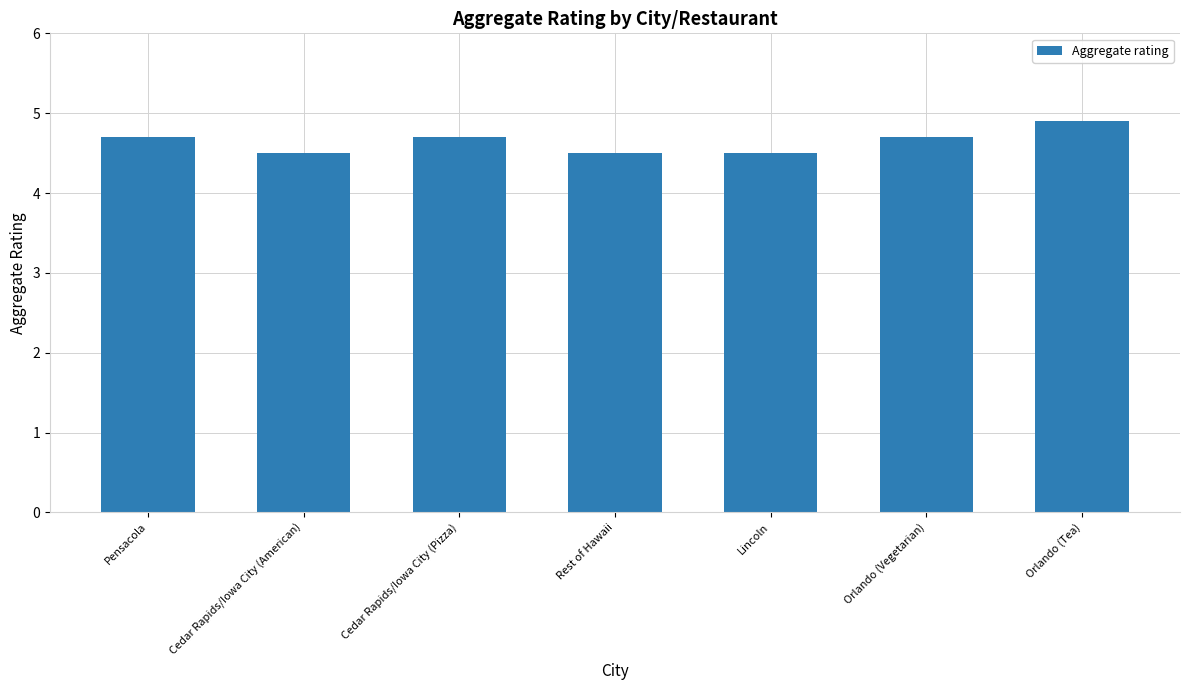

What is the label of the 6th bar from the right?

Cedar Rapids/Iowa City (American)